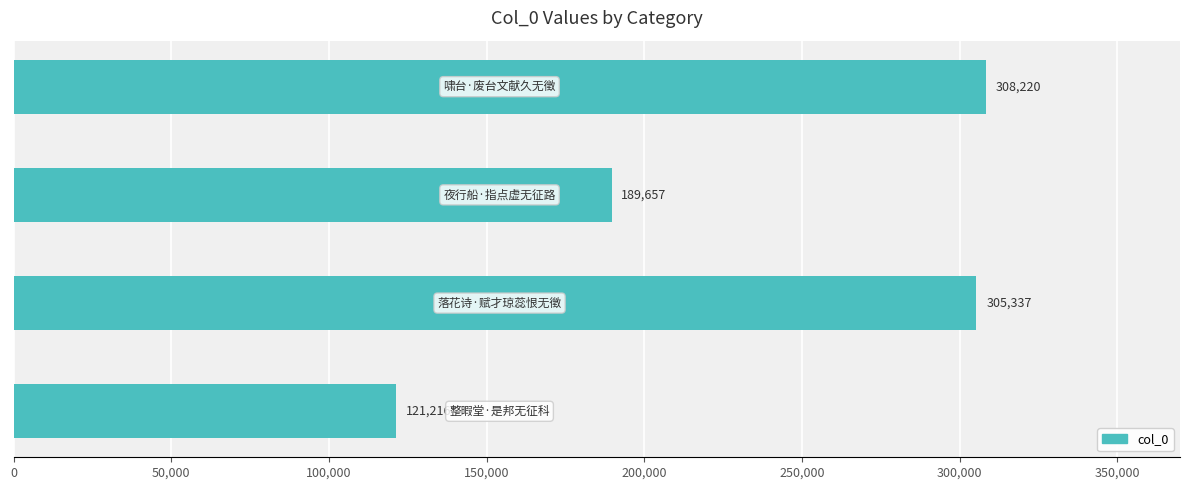

What is the smallest value displayed?

121216